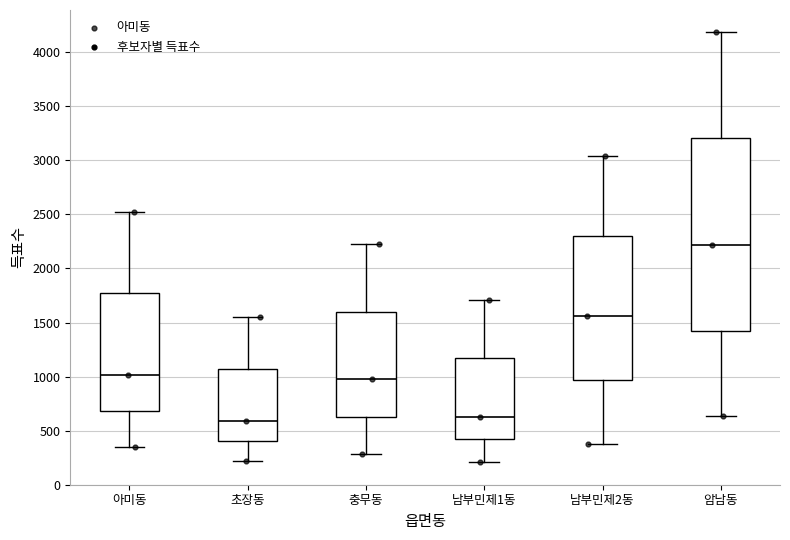

Reading left to right, transcribe this box plot: for each box, give where its median line is, the range the box spans, and where its two whiskers end, as read against the y-axis. The values are not printed on the chart, so give them approximately, as read against the axis.

아미동: median 1000, box 700 to 1750, whiskers 350 to 2500
초장동: median 600, box 400 to 1050, whiskers 200 to 1550
충무동: median 1000, box 650 to 1600, whiskers 300 to 2200
남부민제1동: median 650, box 400 to 1150, whiskers 200 to 1700
남부민제2동: median 1550, box 950 to 2300, whiskers 400 to 3050
암남동: median 2200, box 1450 to 3200, whiskers 650 to 4200